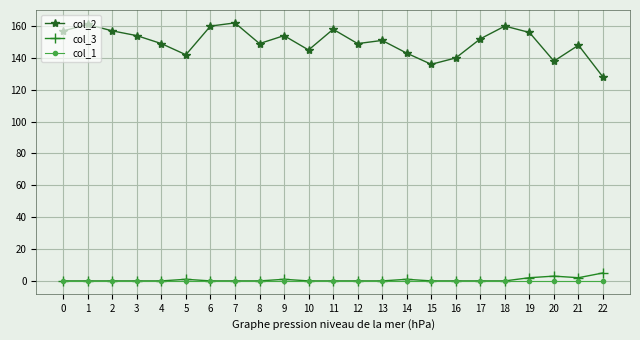

True or false: col_3 and col_2 intersect in this chart.

False